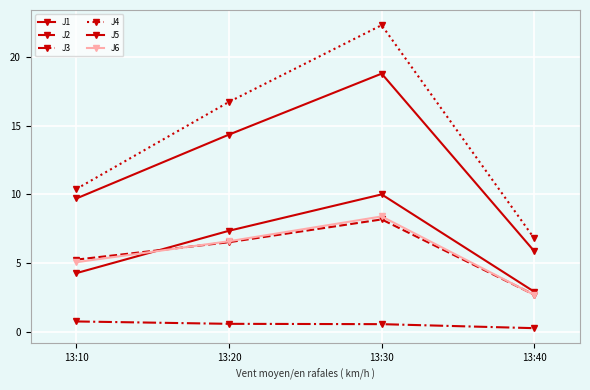

What is the total value across all series at 13:30?

68.3